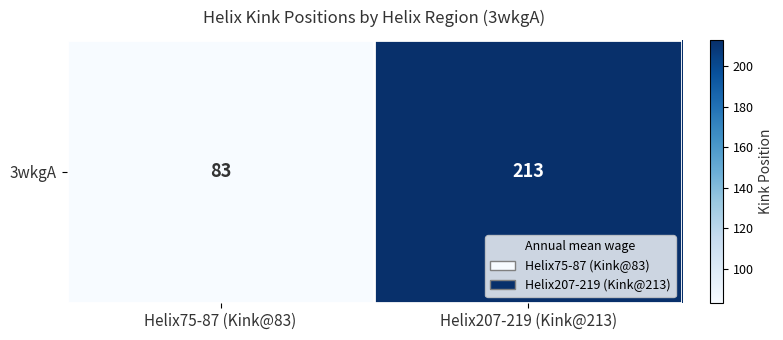

What is the greatest value displayed?

213